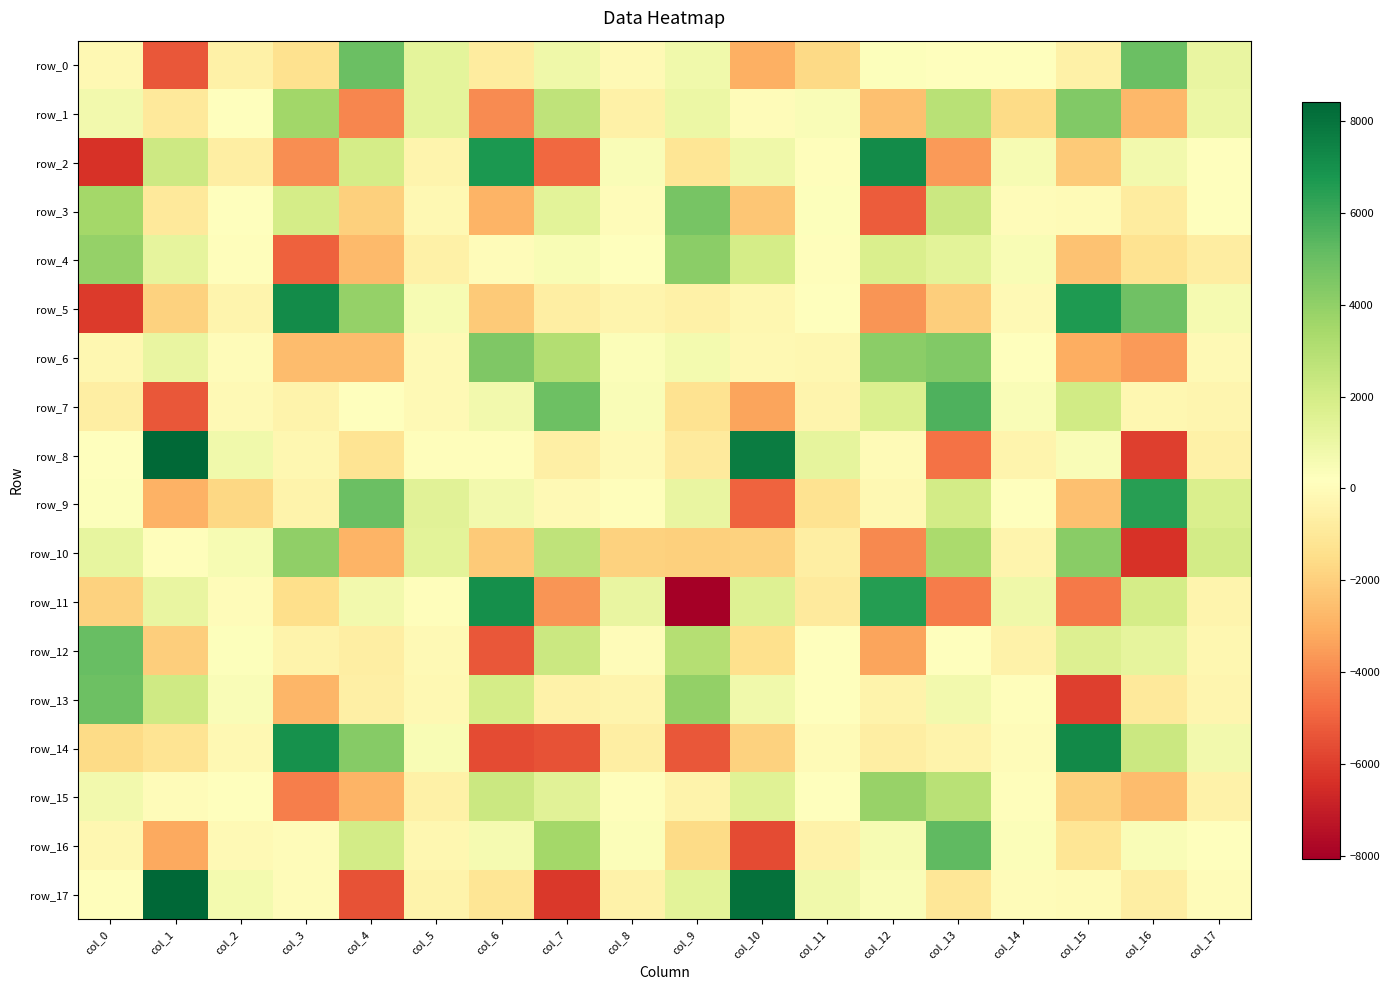

What is the difference between the highest and lowest values at col_10?

13694.2